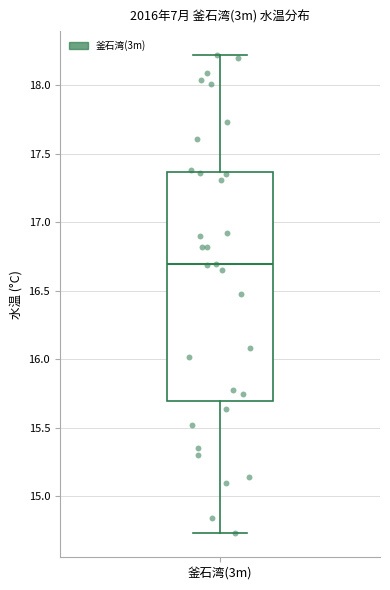

Transcribe this box plot: give where the median line is, the range the box spans, and where the two whiskers end, as read against the y-axis. The values are not printed on the chart, so give them approximately, as read against the axis.

median 16.70, box 15.70 to 17.35, whiskers 14.75 to 18.20